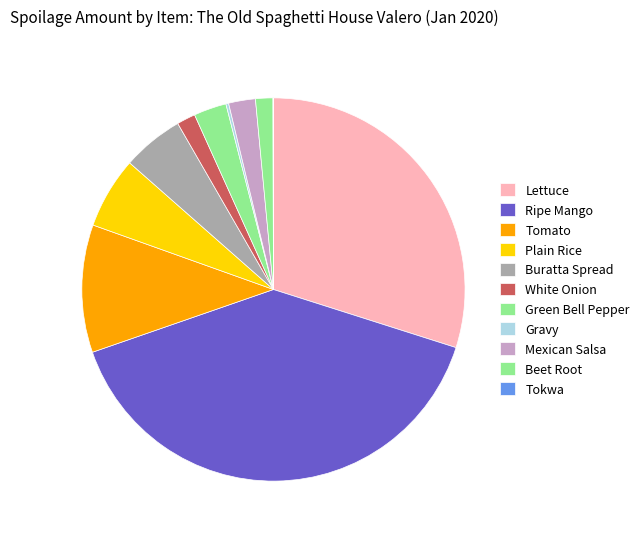

Is Tokwa the majority of the pie?

No